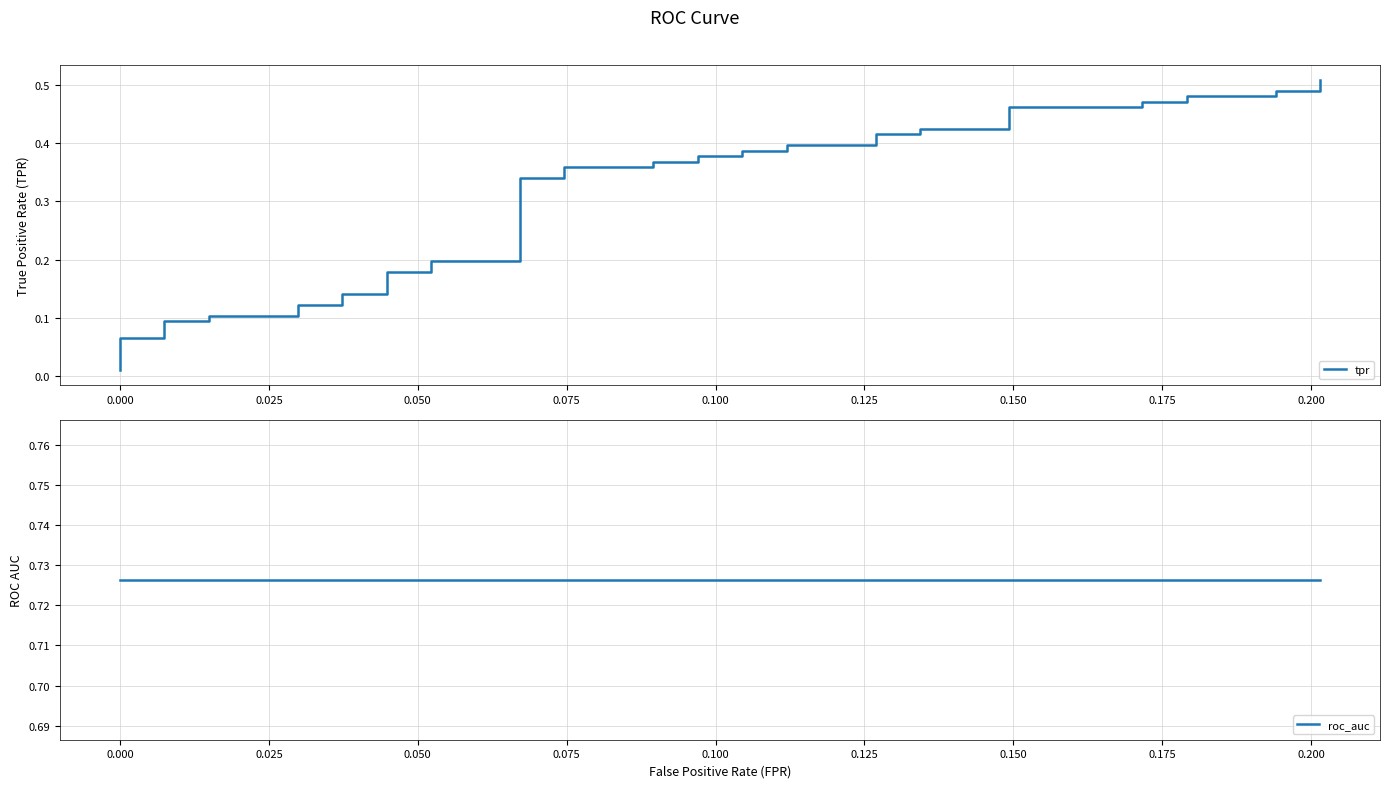

True or false: roc_auc has a value of 0.7 at 0.125.

True